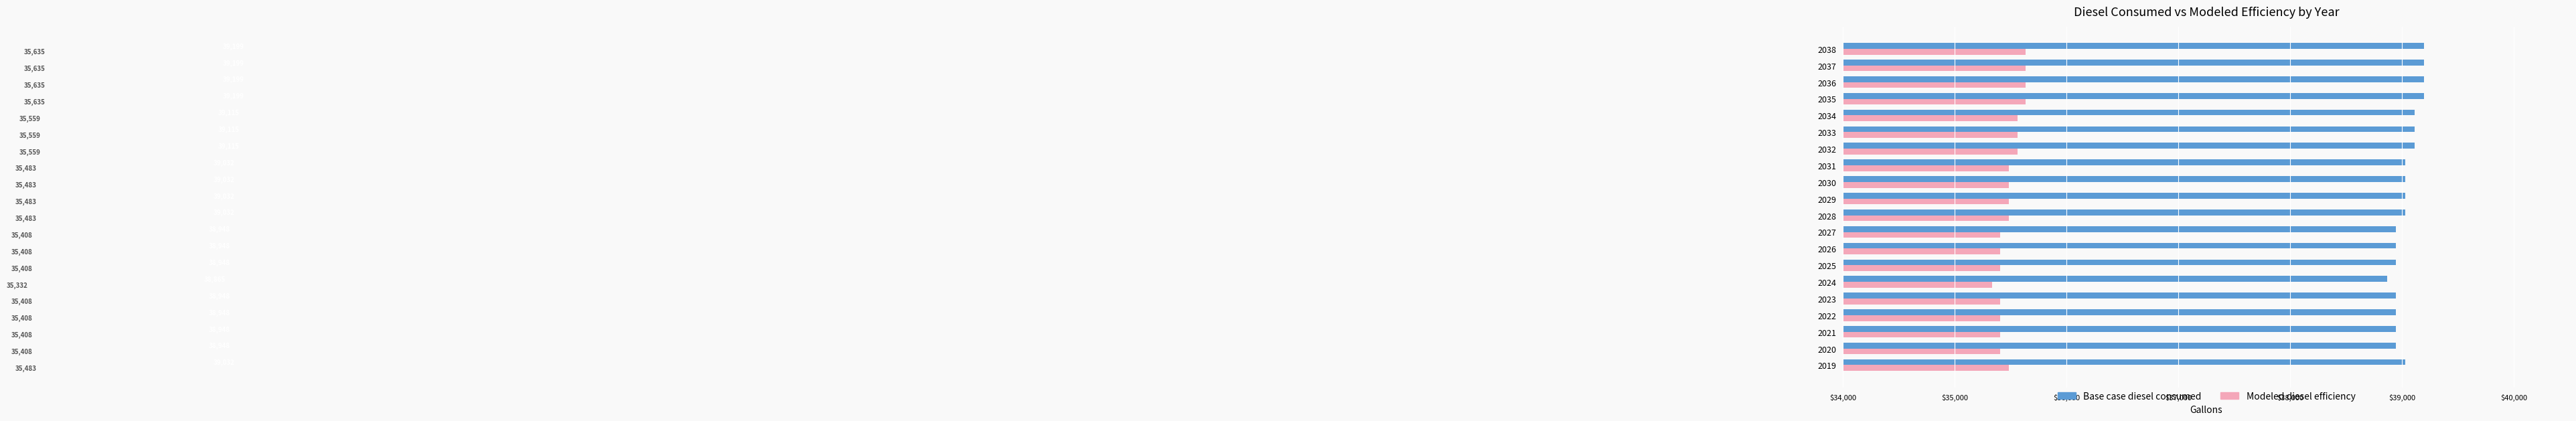

At which label does Modeled diesel efficiency reach its minimum?

2024